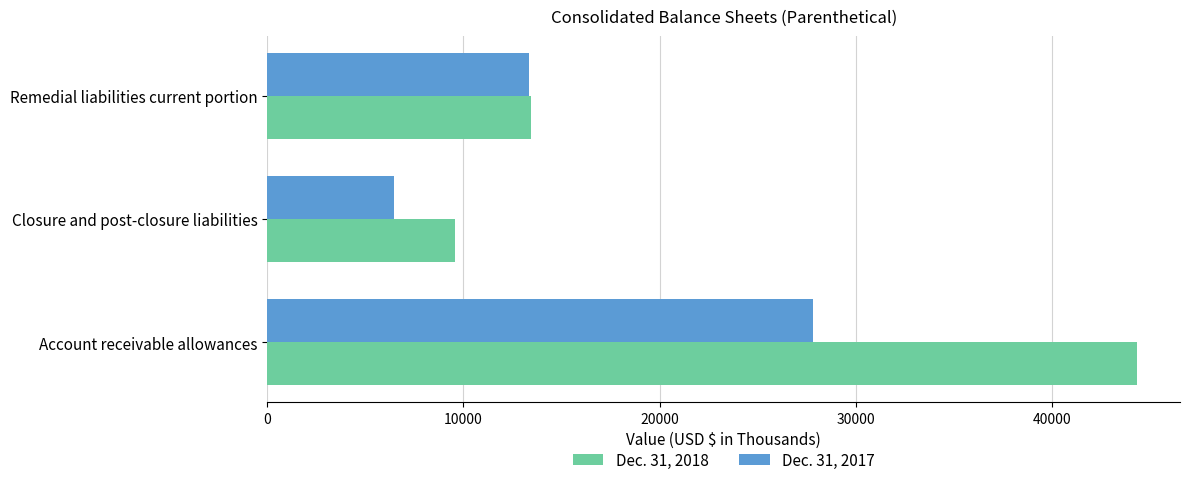

Rank the series by their average value, from highest to lowest.

Dec. 31, 2018, Dec. 31, 2017